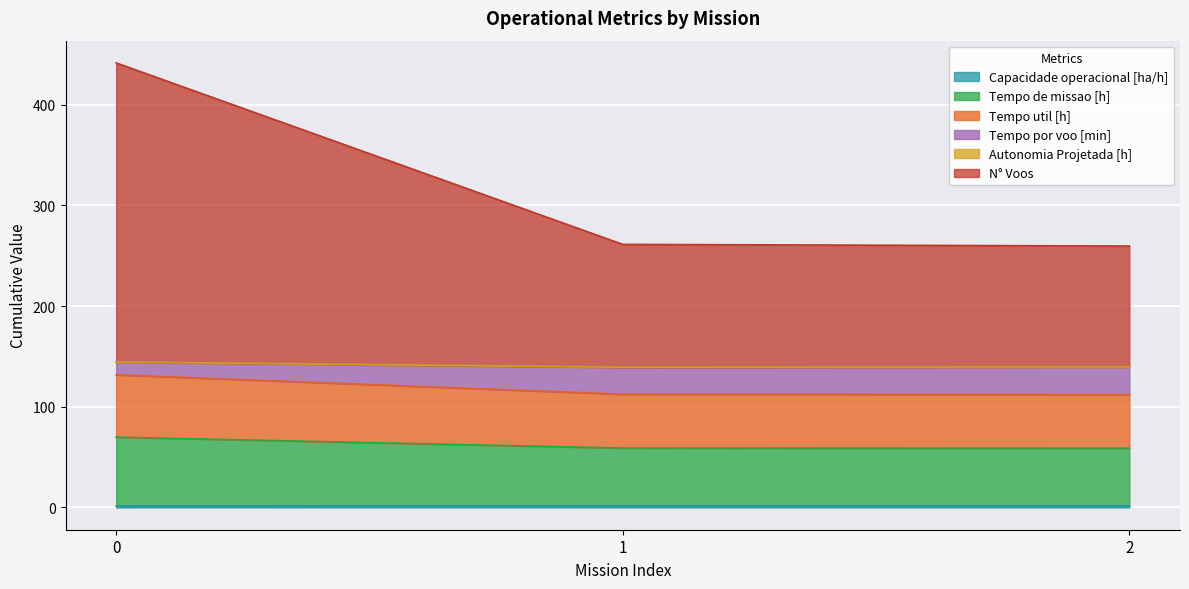

True or false: Tempo util [h] has a value of 77.5 at 1.

False